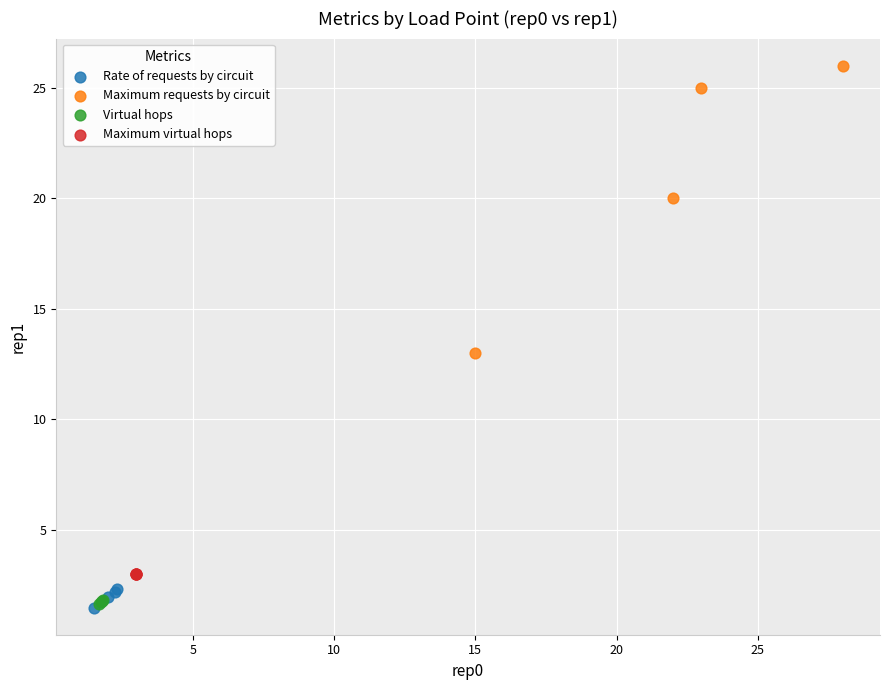

Which series contains the highest Y value?

Maximum requests by circuit